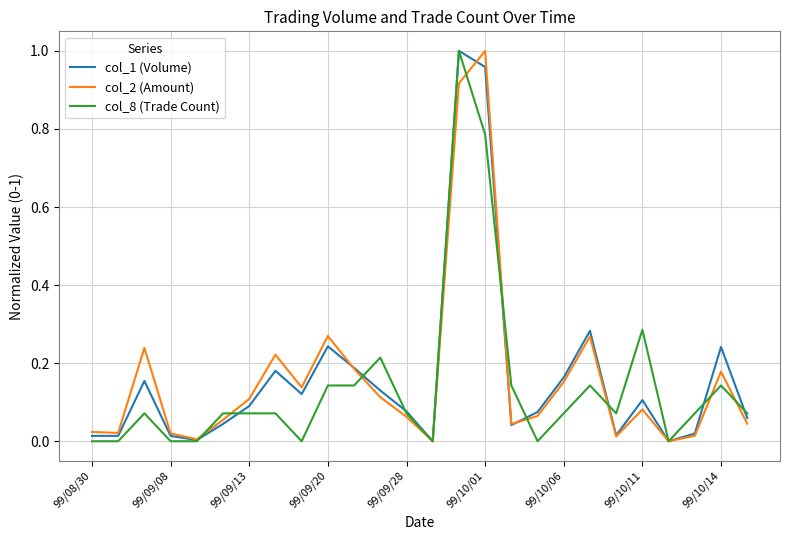

The value of col_8 (Trade Count) at 99/10/14 is 0.2. True or false?

False